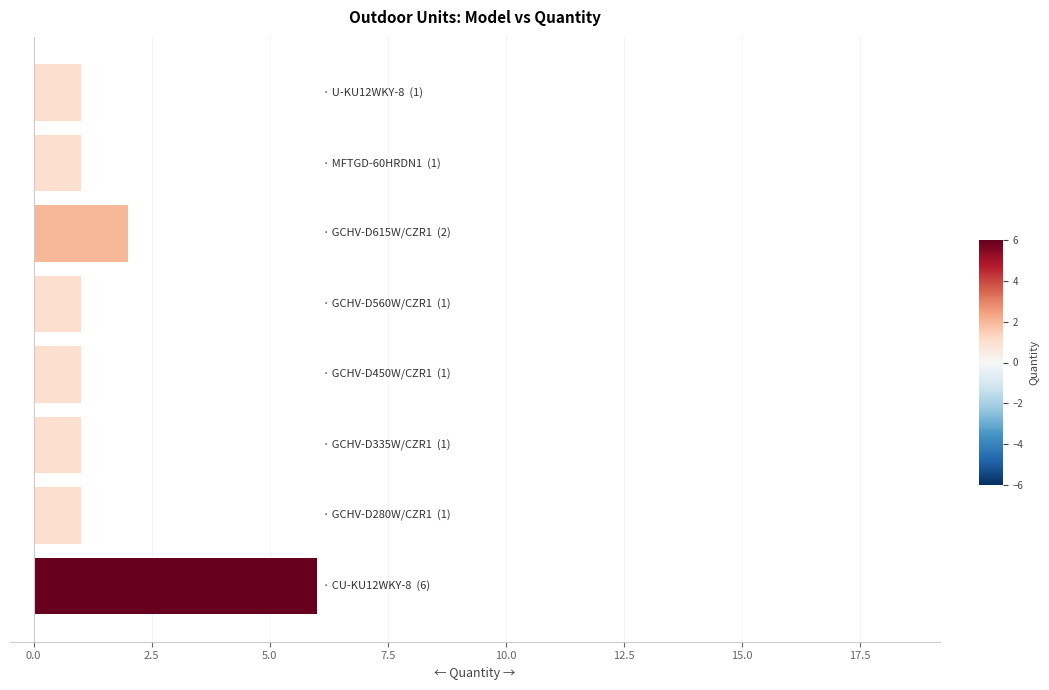

What is the difference between the maximum and second lowest values?

5